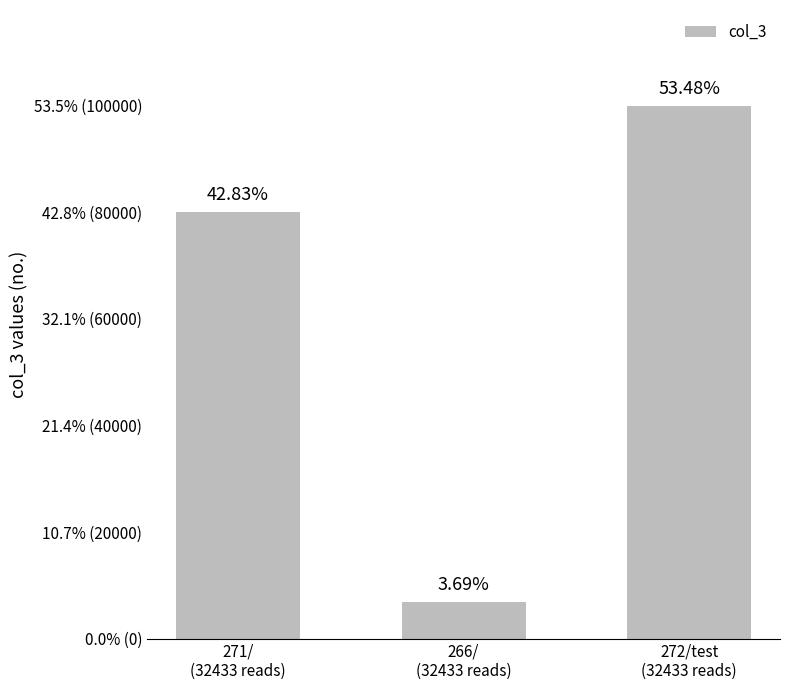

What is the approximate value at 271/
(32433 reads)?

80000